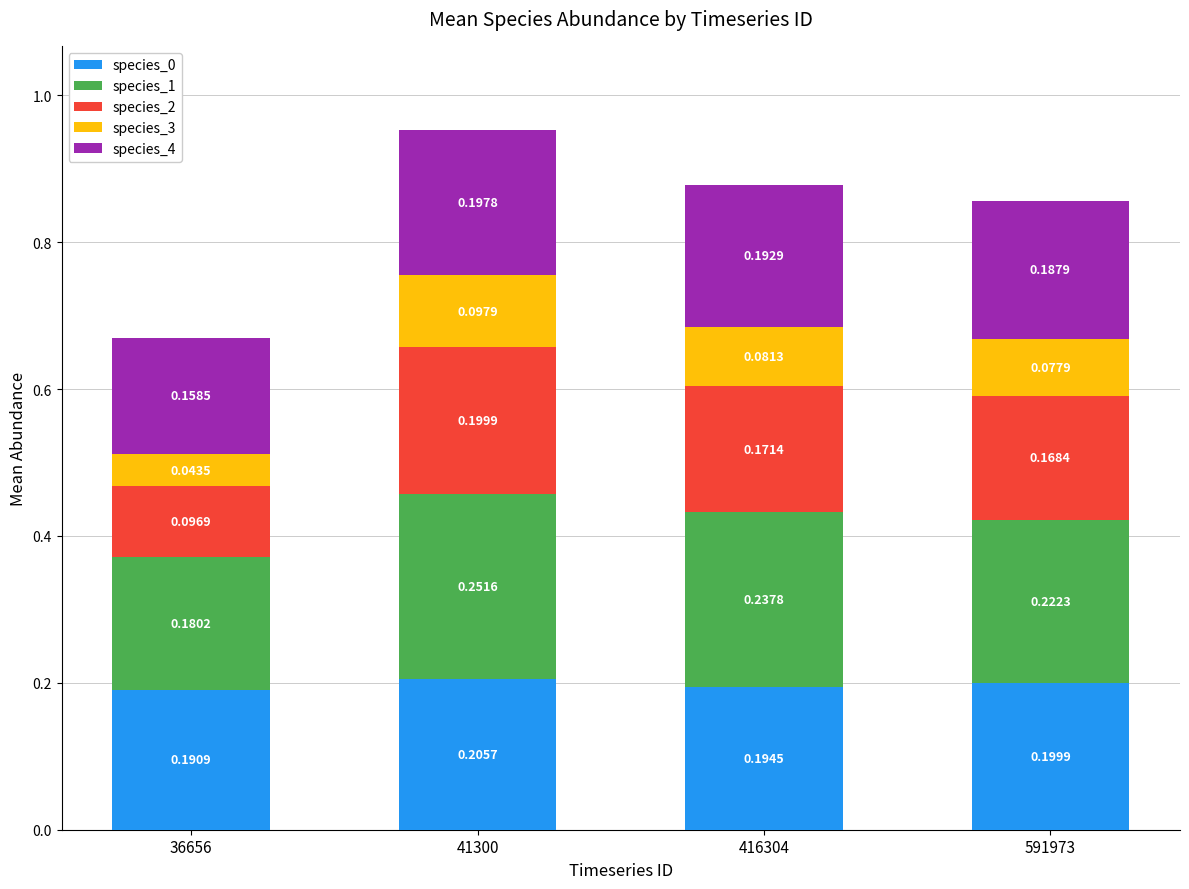

At which category is the sum across all series the highest?

41300